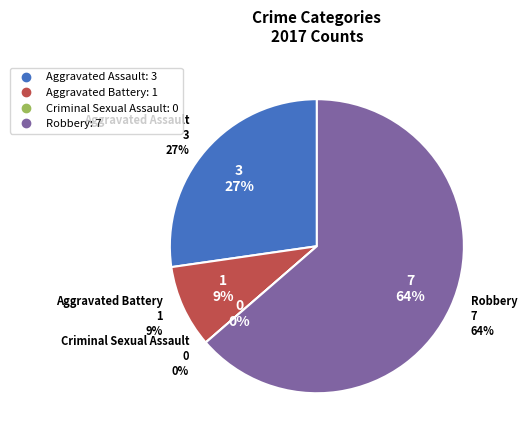

Rank the categories by value from lowest to highest.

Criminal Sexual Assault, Aggravated Battery, Aggravated Assault, Robbery